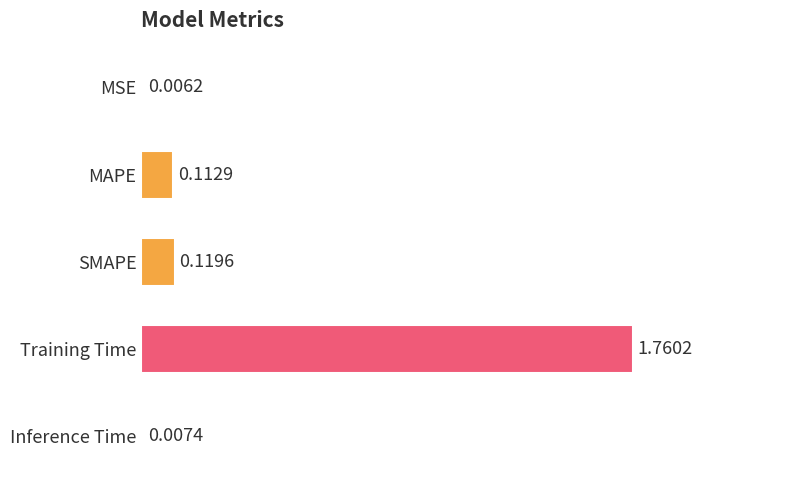

Where is the data nearest to the value 0?

MSE